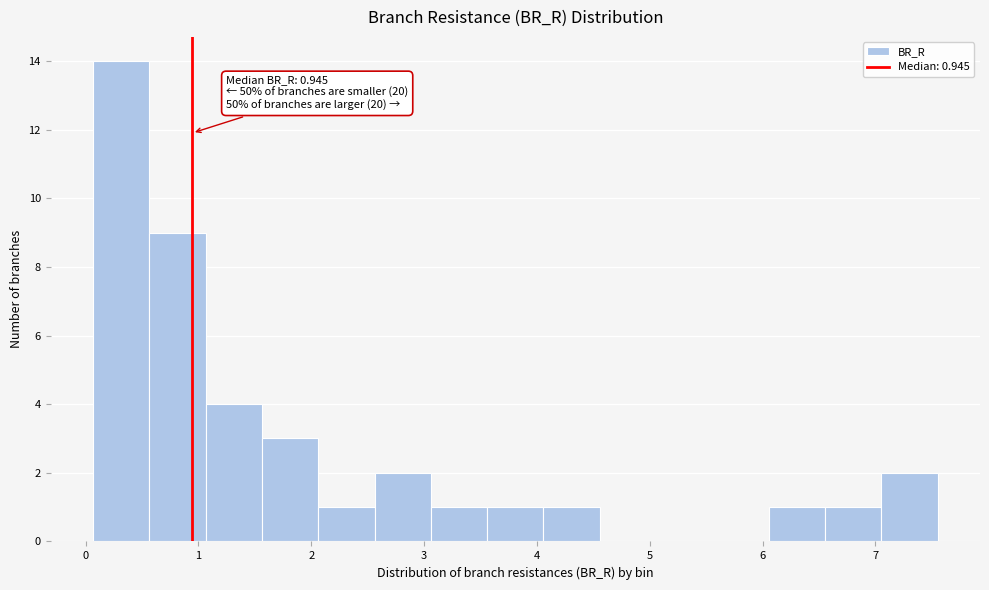

Over which range of the x-axis is the bar tallest?

0.1 to 0.6